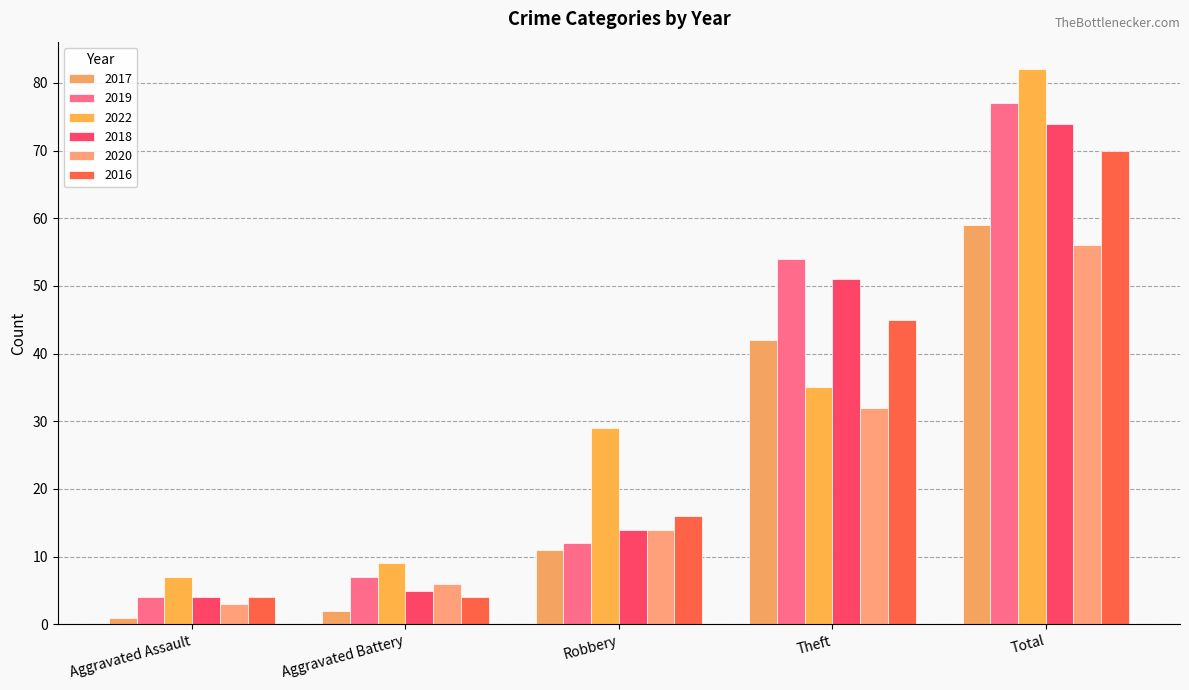

What is the difference between the maximum and second lowest values in the 2016 series?

66